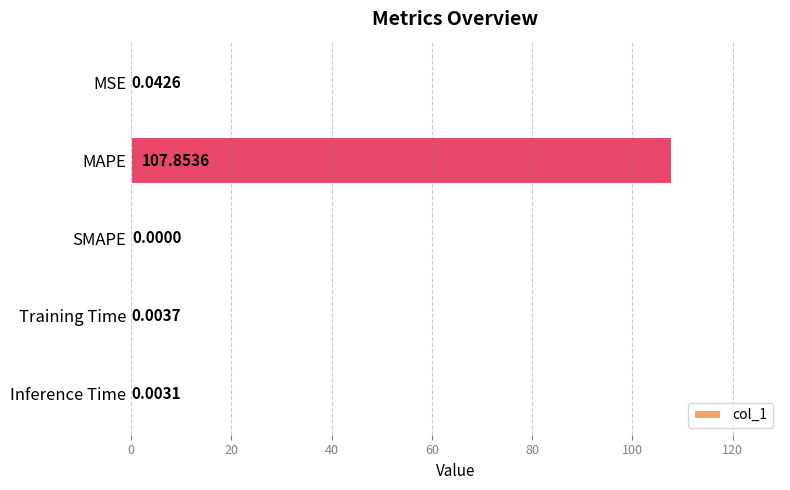

Which category has the highest value across all series?

MAPE